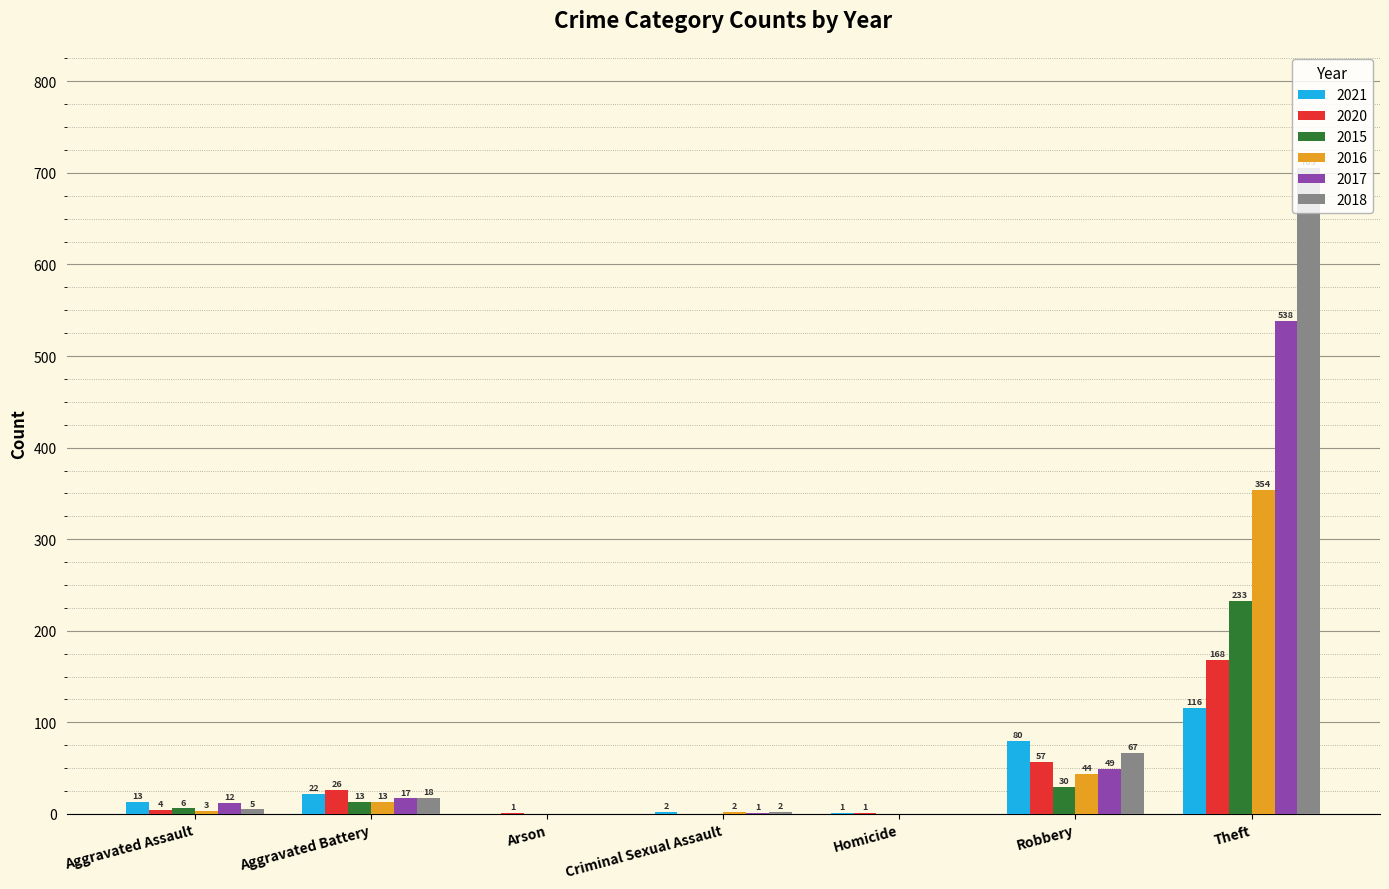

The 2018 series shows 112 at Robbery. True or false?

False